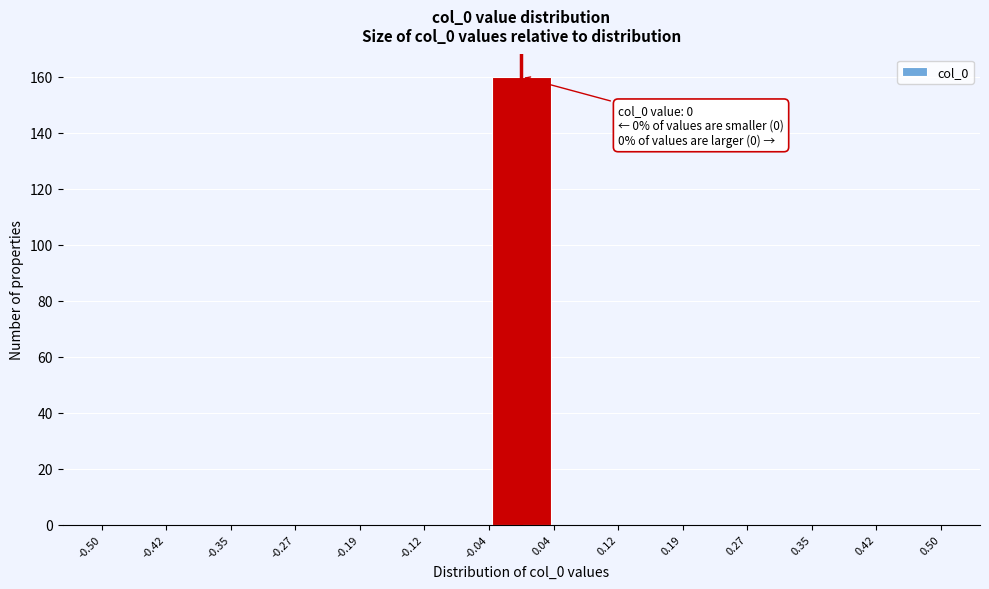

Over which range of the x-axis is the bar tallest?

-0.04 to 0.04